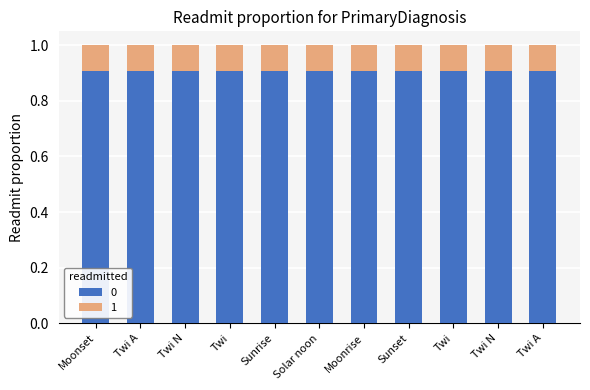

List the series in order of their overall mean, lowest first.

1, 0